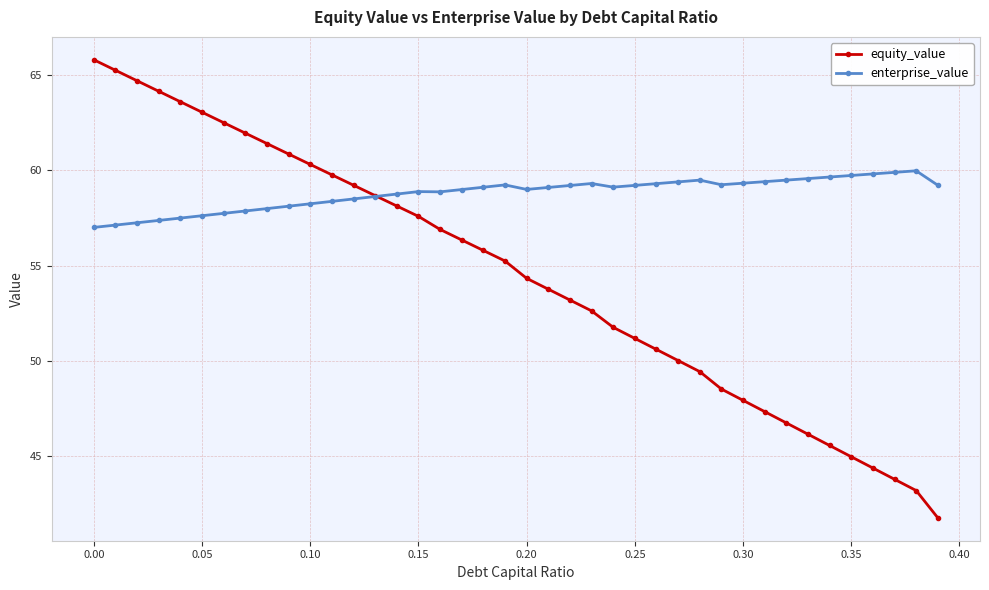

How many times do equity_value and enterprise_value cross each other?

1